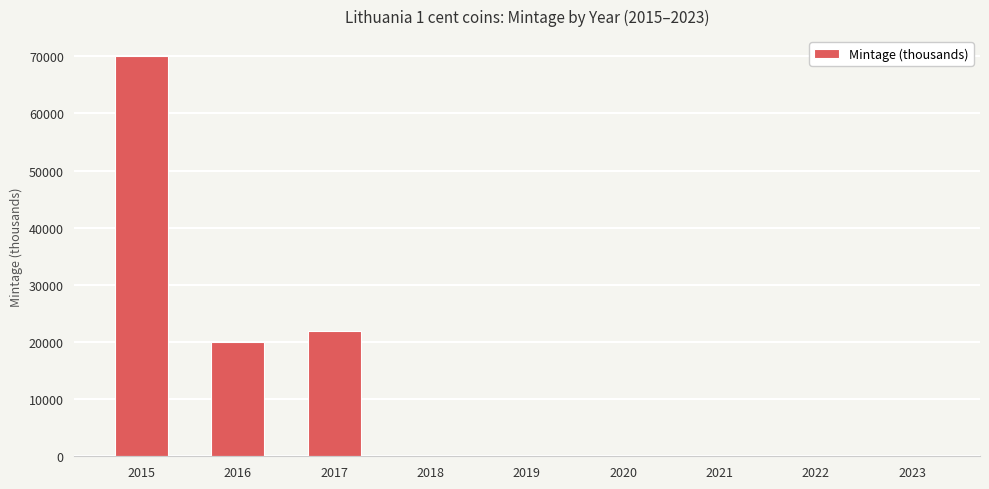

What is the maximum value shown in the chart?

70042